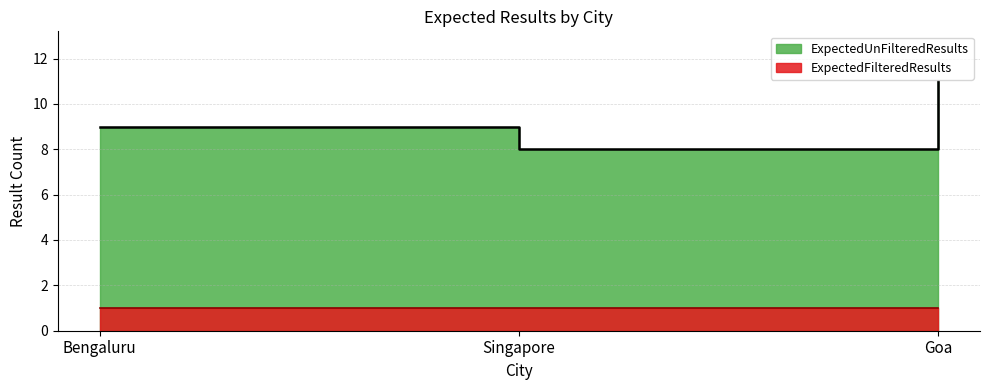

Where is the data nearest to the value 9?

Bengaluru